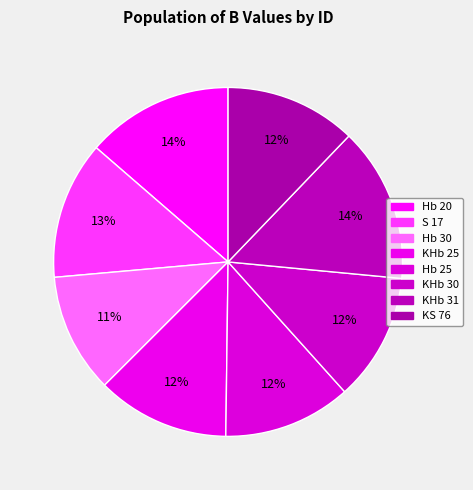

Is it true that KHb 31 is 14% of the pie?

True